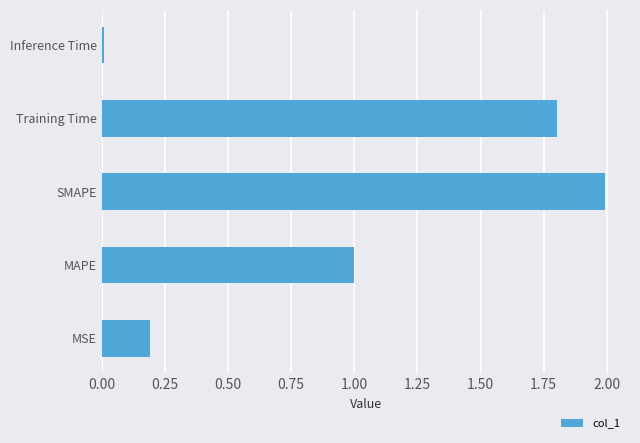

Does the chart contain stacked bars?

No